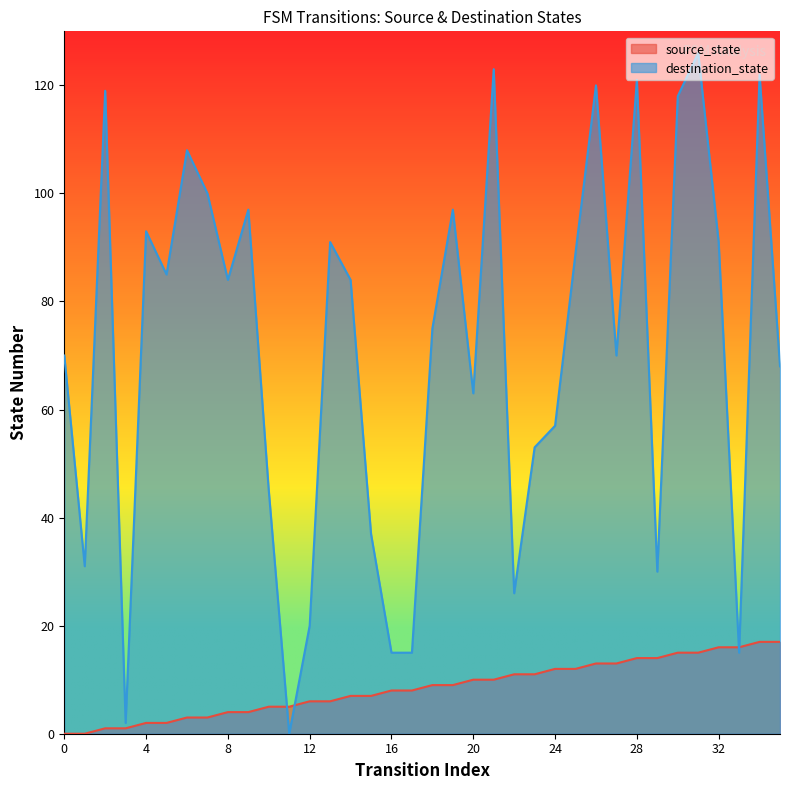

Is the value of destination_state at 6 greater than the value of source_state at 2?

Yes